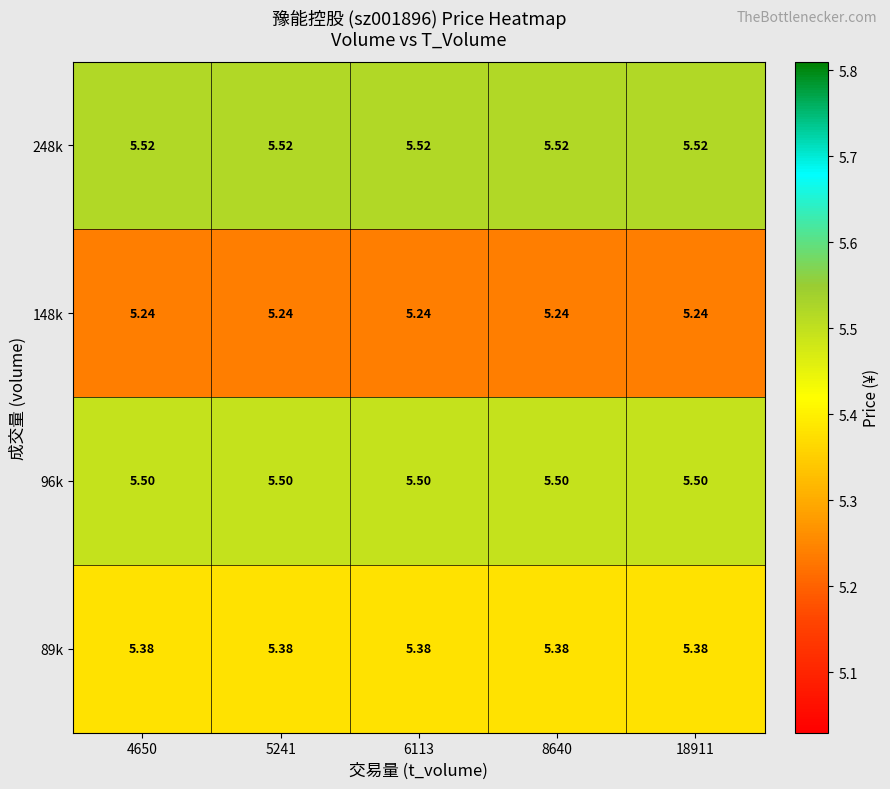

Is the value of 248k at 6113 greater than the value of 96k at 6113?

Yes